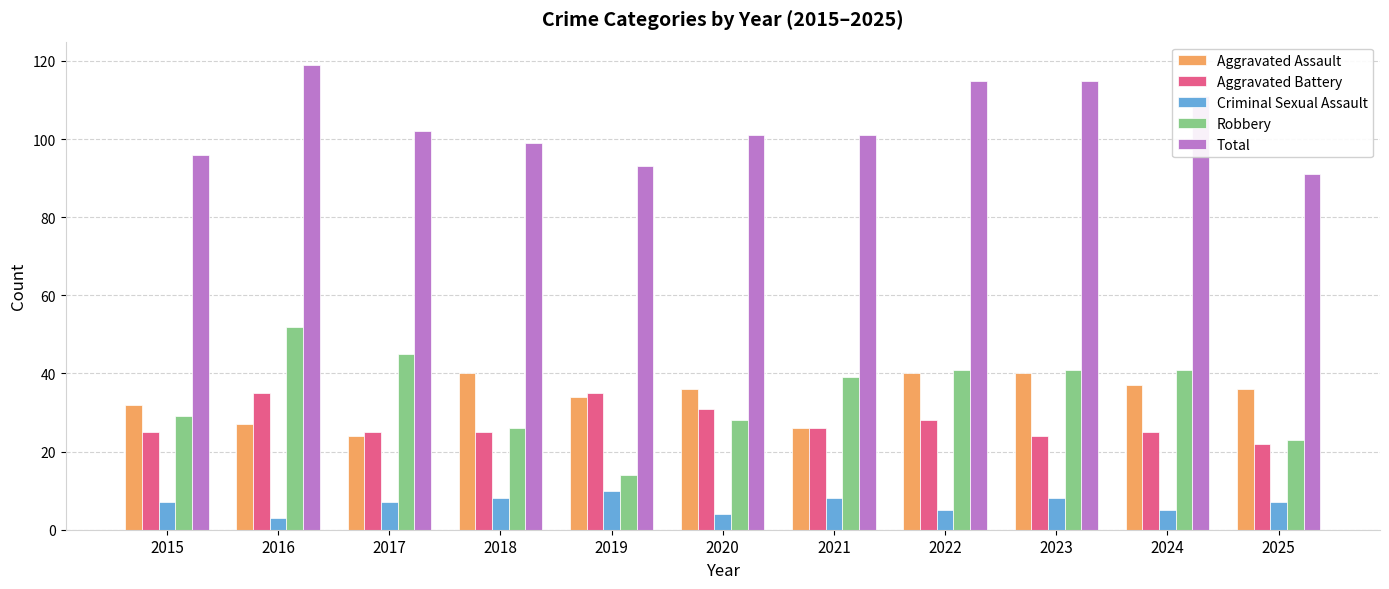

Reading left to right, list all the values displayed in this chart.

Aggravated Assault: 32	27	24	40	34	36	26	40	40	37	36
Aggravated Battery: 25	35	25	25	35	31	26	28	24	25	22
Criminal Sexual Assault: 7	3	7	8	10	4	8	5	8	5	7
Robbery: 29	52	45	26	14	28	39	41	41	41	23
Total: 96	119	102	99	93	101	101	115	115	111	91